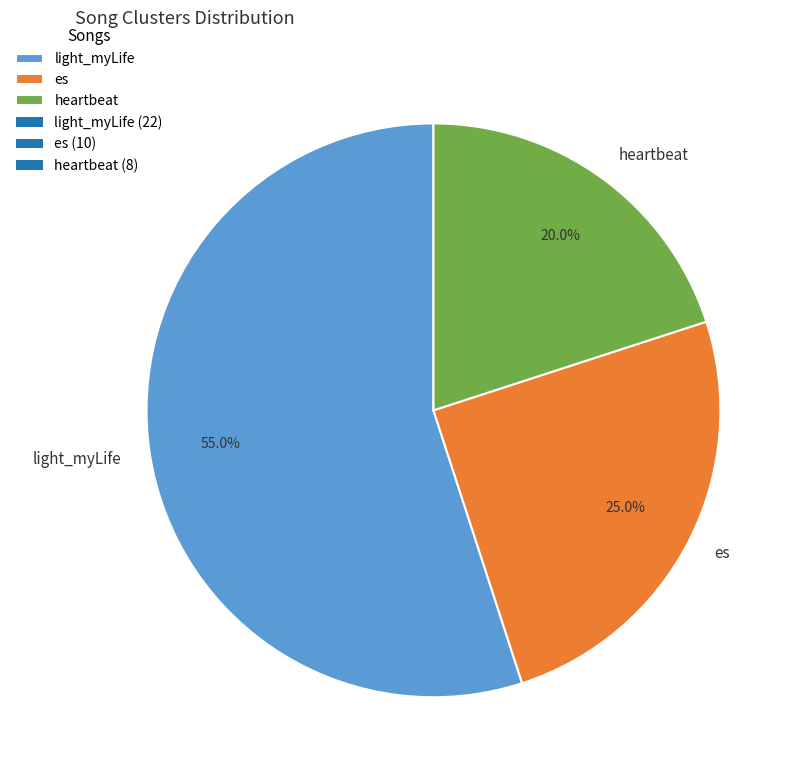

Between es and heartbeat, which is larger?

es